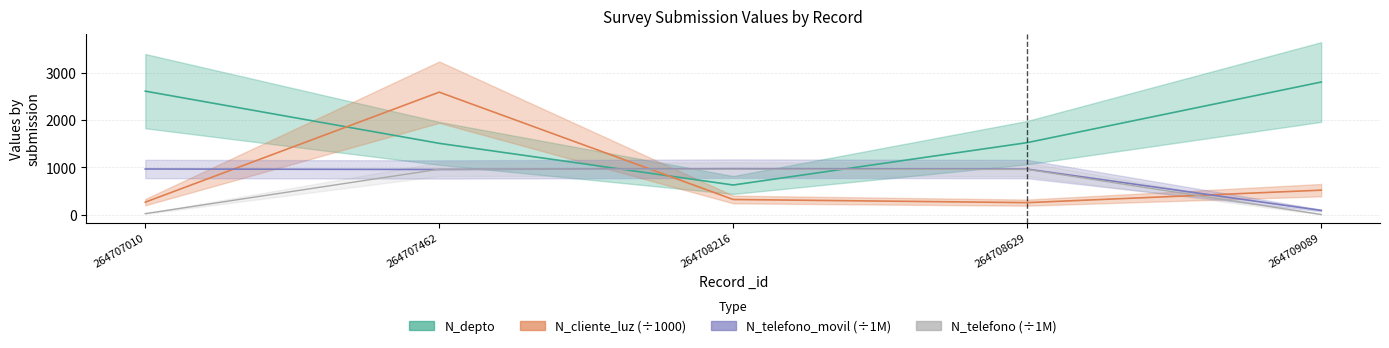

What is the maximum value for N_cliente_luz?

2586.3